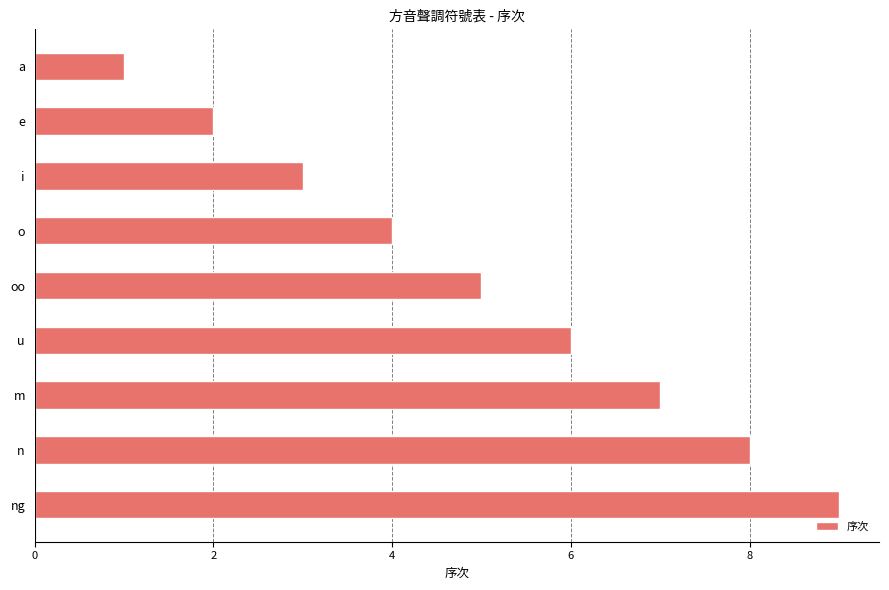

Rank the categories by value from highest to lowest.

ng, n, m, u, oo, o, i, e, a